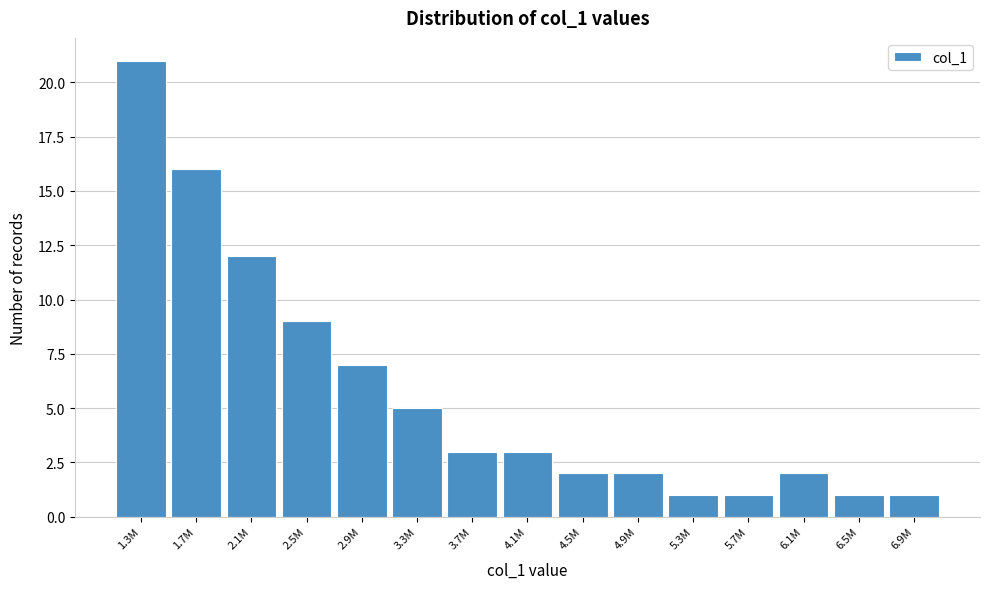

Reading right to left, what are all the values shown in this chart?

6.9M=1	6.5M=1	6.1M=2	5.7M=1	5.3M=1	4.9M=2	4.5M=2	4.1M=3	3.7M=3	3.3M=5	2.9M=7	2.5M=9	2.1M=12	1.7M=16	1.3M=21